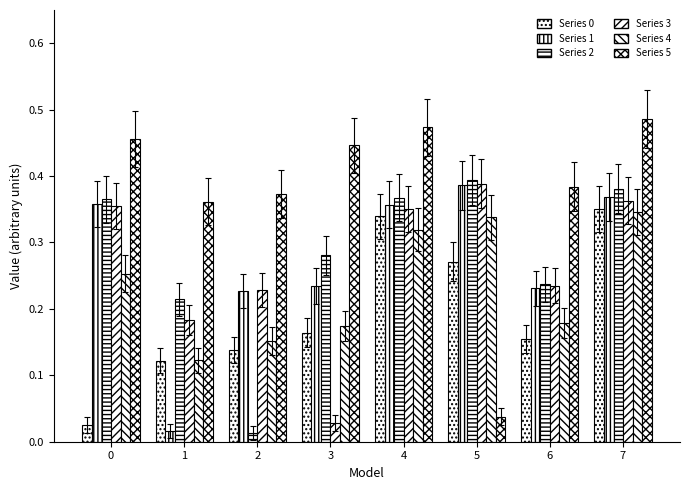

What is the sum of the Series 2 values at 0 and 6?

0.6